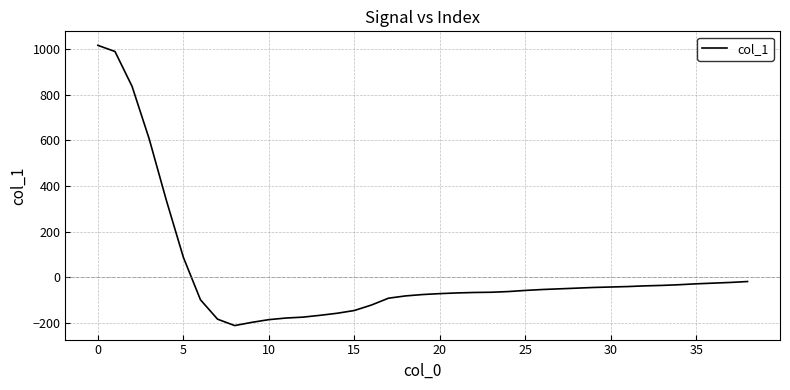

What is the difference between the maximum and minimum values?

1228